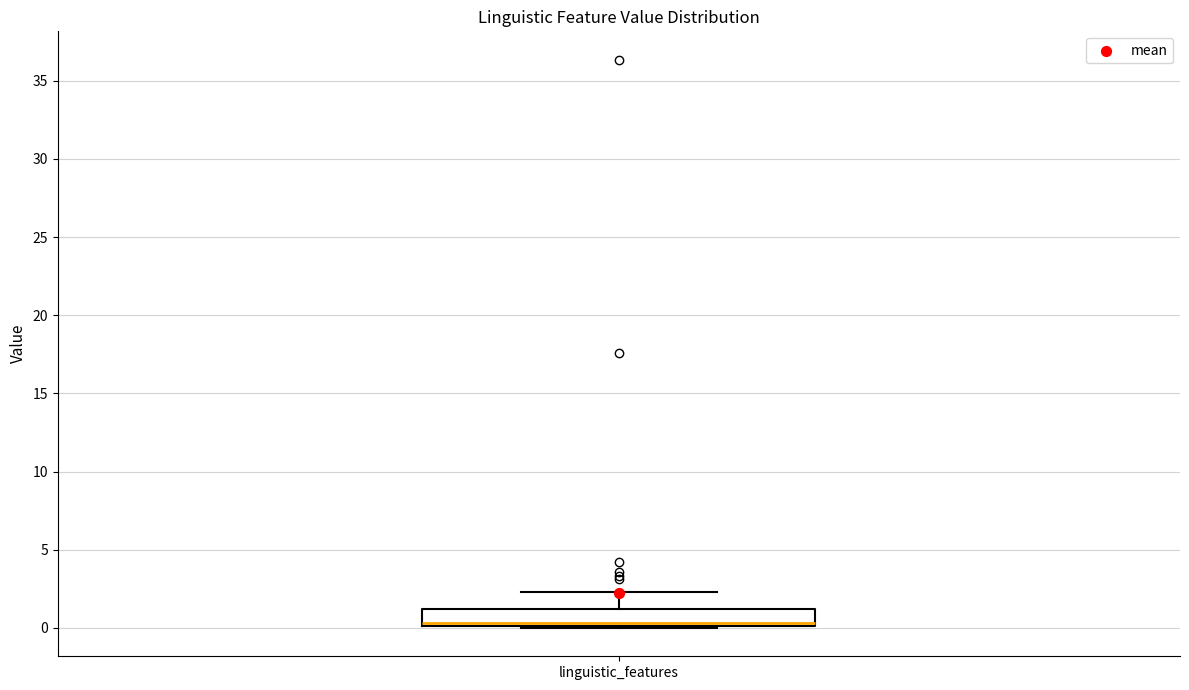

Transcribe this box plot: give where the median line is, the range the box spans, and where the two whiskers end, as read against the y-axis. The values are not printed on the chart, so give them approximately, as read against the axis.

median 0.5, box 0.0 to 1.0, whiskers 0.0 to 2.5